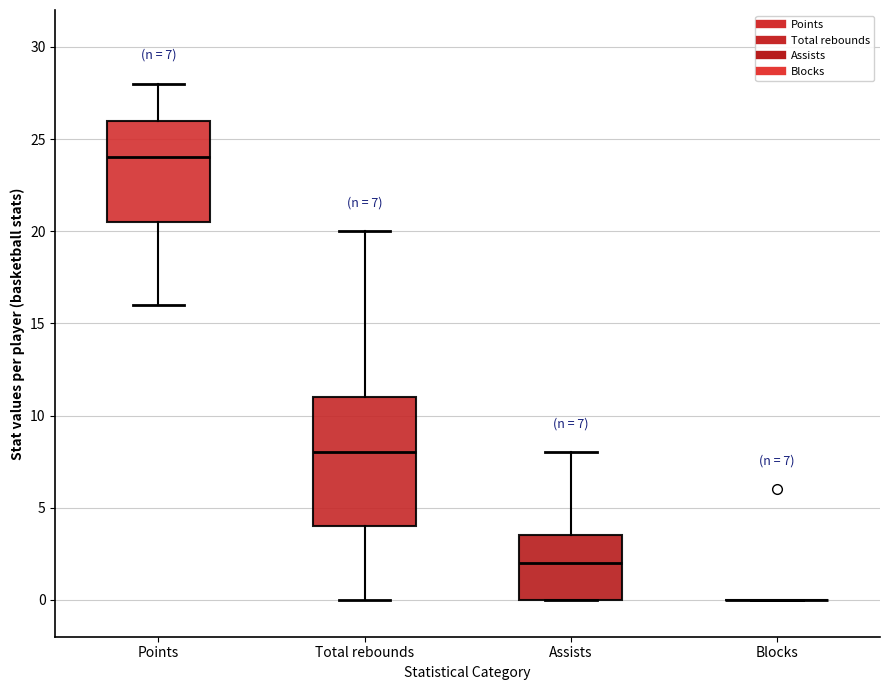

Comparing the boxes themselves (not the whiskers), which one is the tallest?

Total rebounds